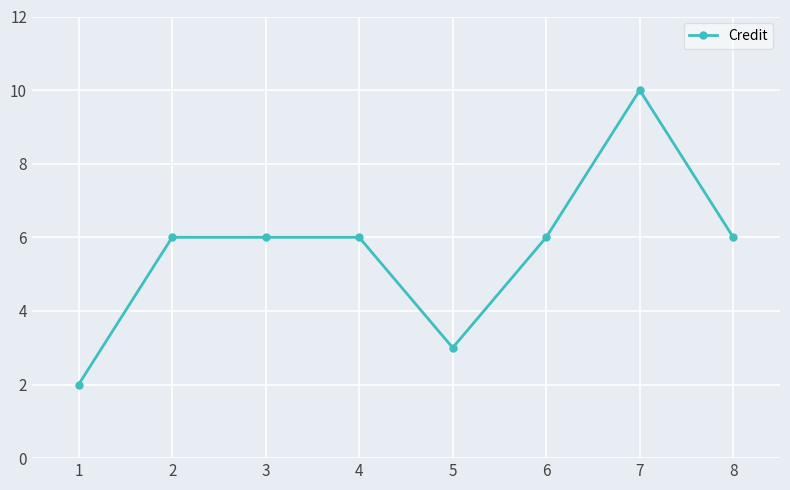

Reading left to right, list all the values displayed in this chart.

1=2	2=6	3=6	4=6	5=3	6=6	7=10	8=6